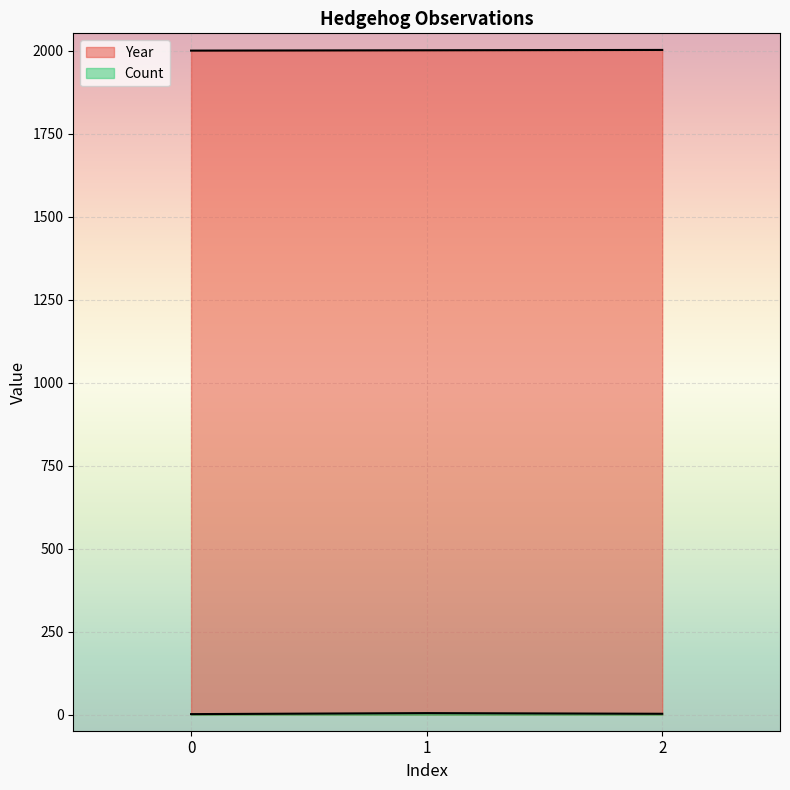

At which label is Count closest to 3?

2